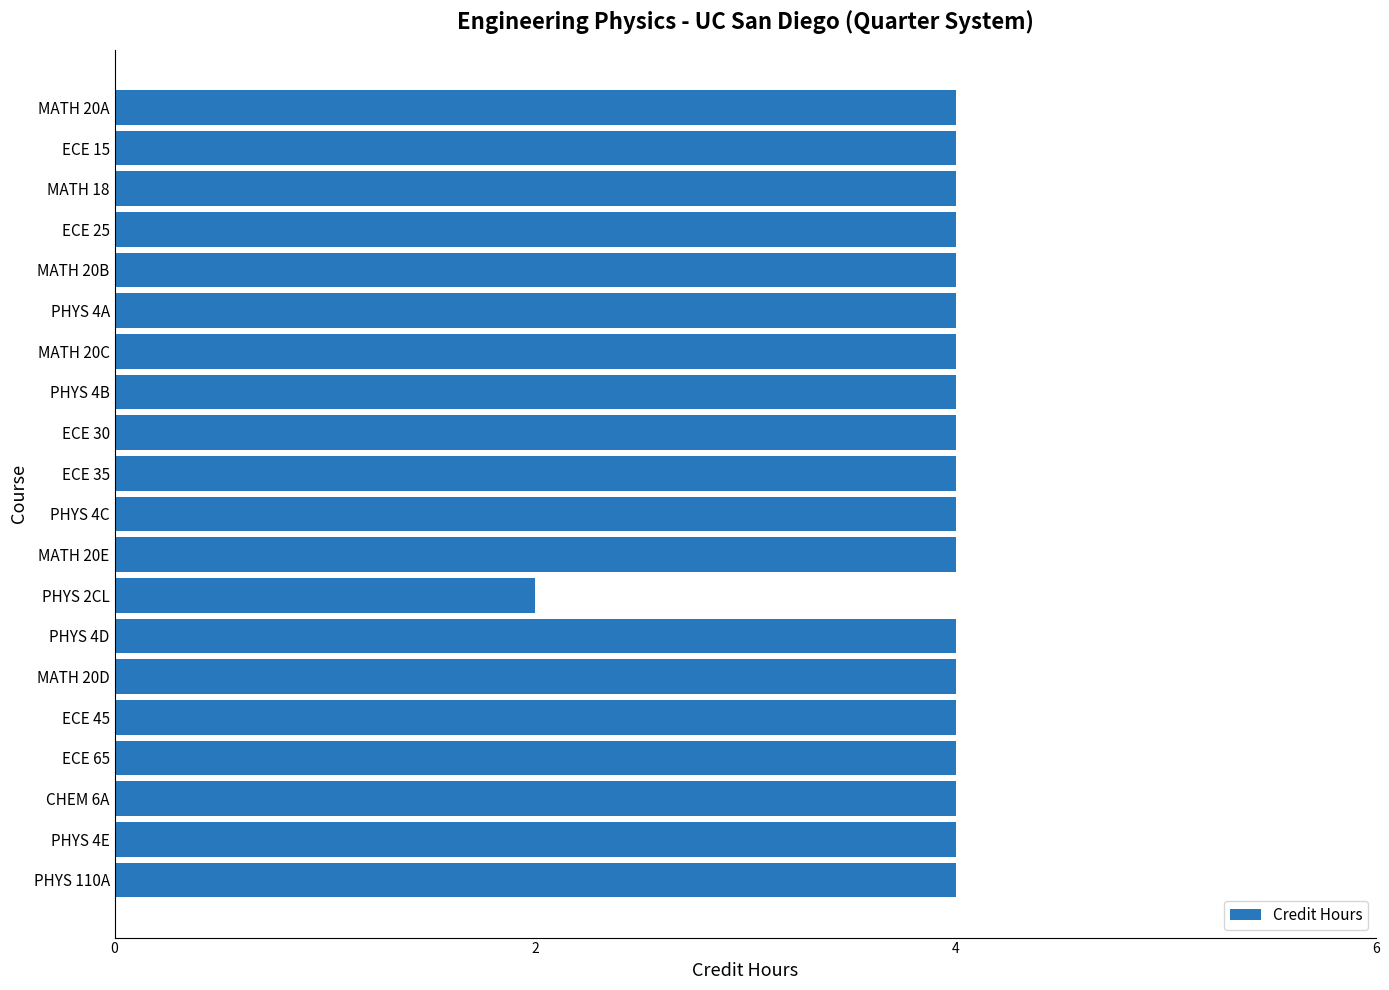

Approximately how many times larger is the value at ECE 15 compared to PHYS 4B?

1.0